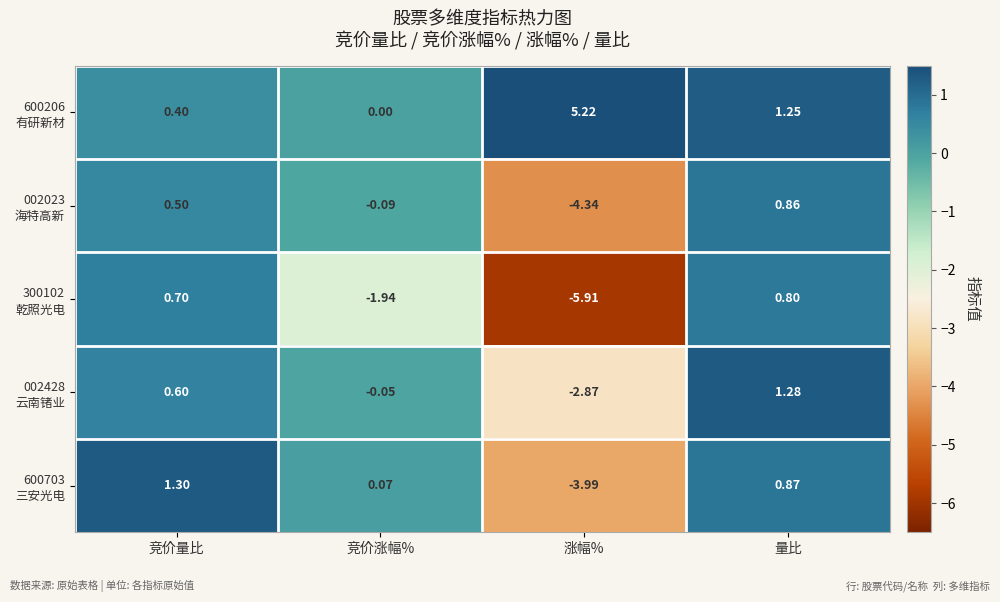

Which label corresponds to the smallest value in the chart?

涨幅%